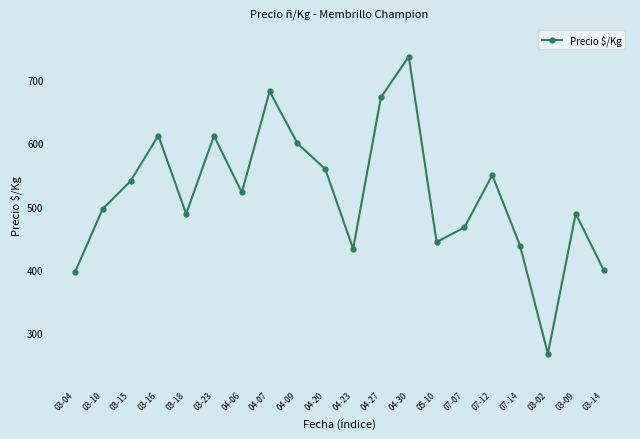

What is the ratio of the value at 04-09 to the value at 03-10?

1.2